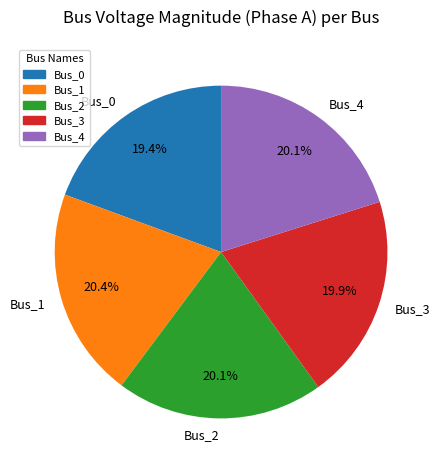

How many segments does this pie chart have?

5